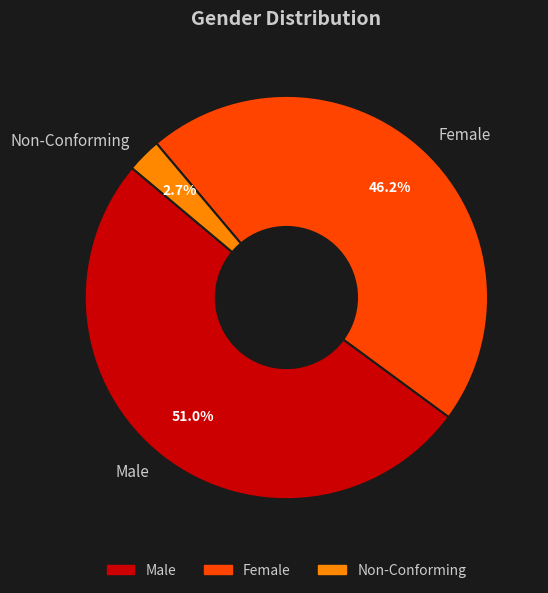

What is the smallest slice in the pie chart?

Non-Conforming